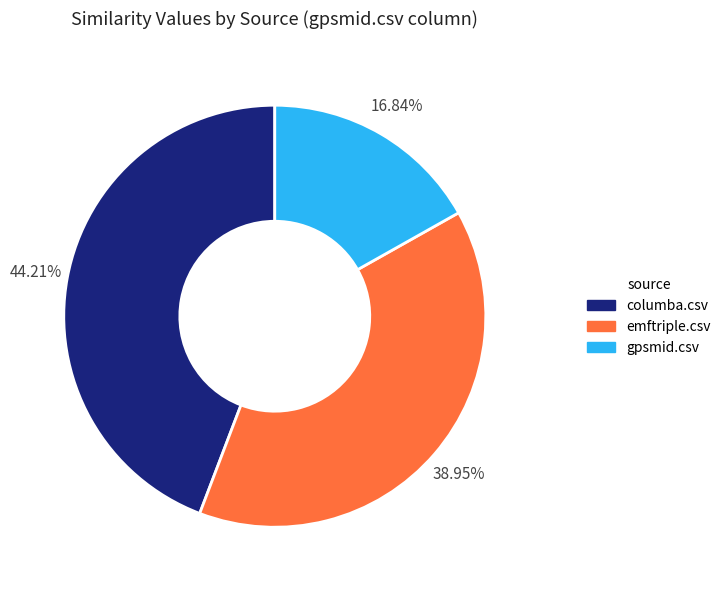

Which category has the biggest portion of the pie?

columba.csv